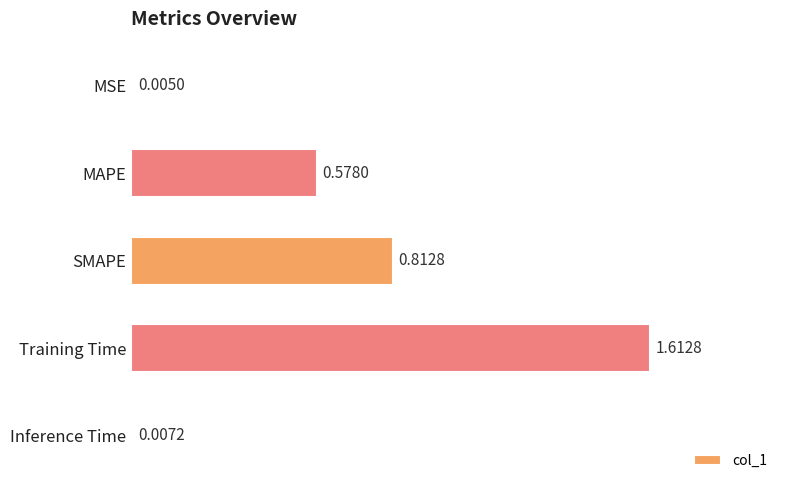

At which label is the value closest to 0?

MSE